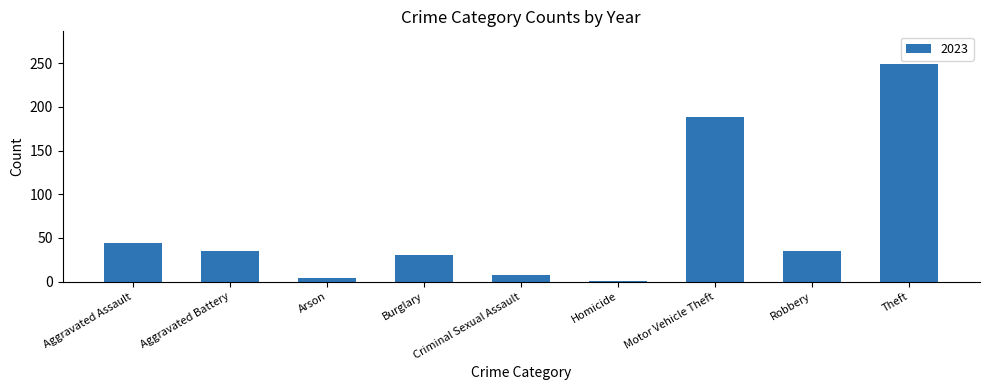

What is the sum of all values?

594